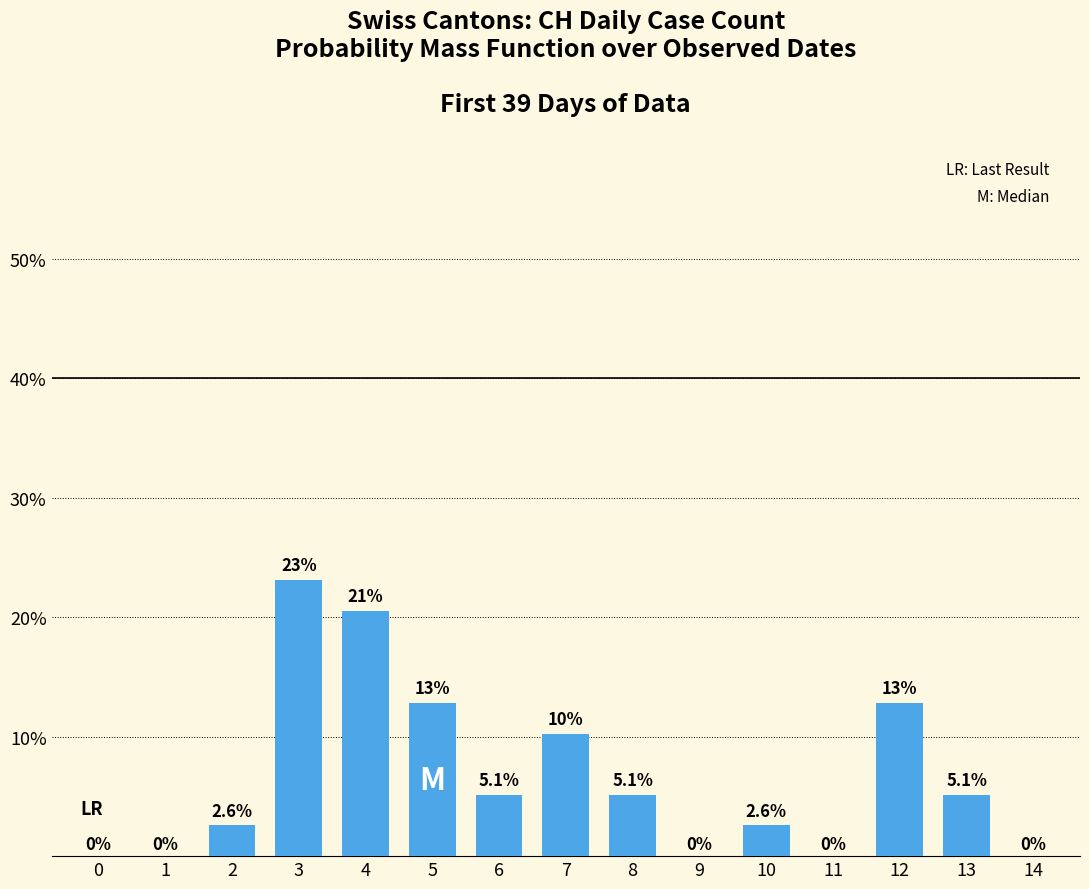

At which category does the chart reach its peak across all series?

3